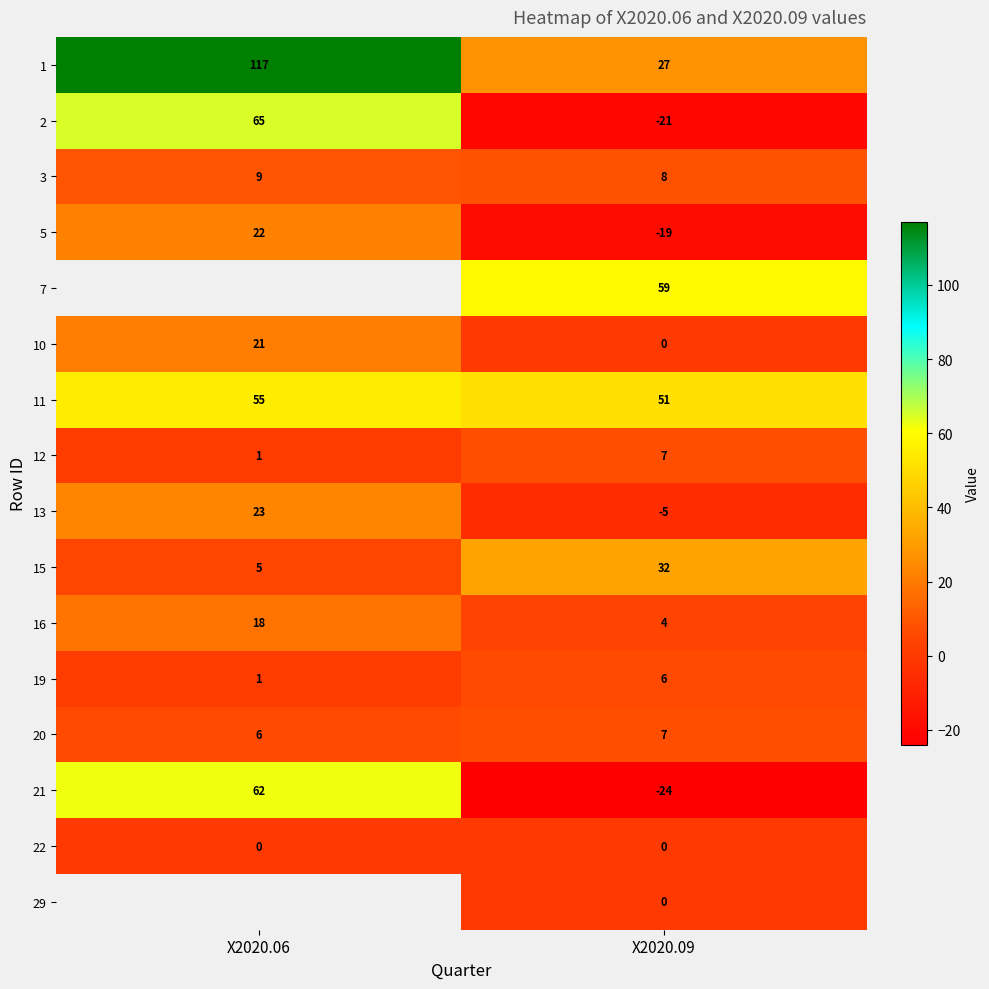

Is the value of 13 at X2020.06 greater than the value of 20 at X2020.09?

Yes